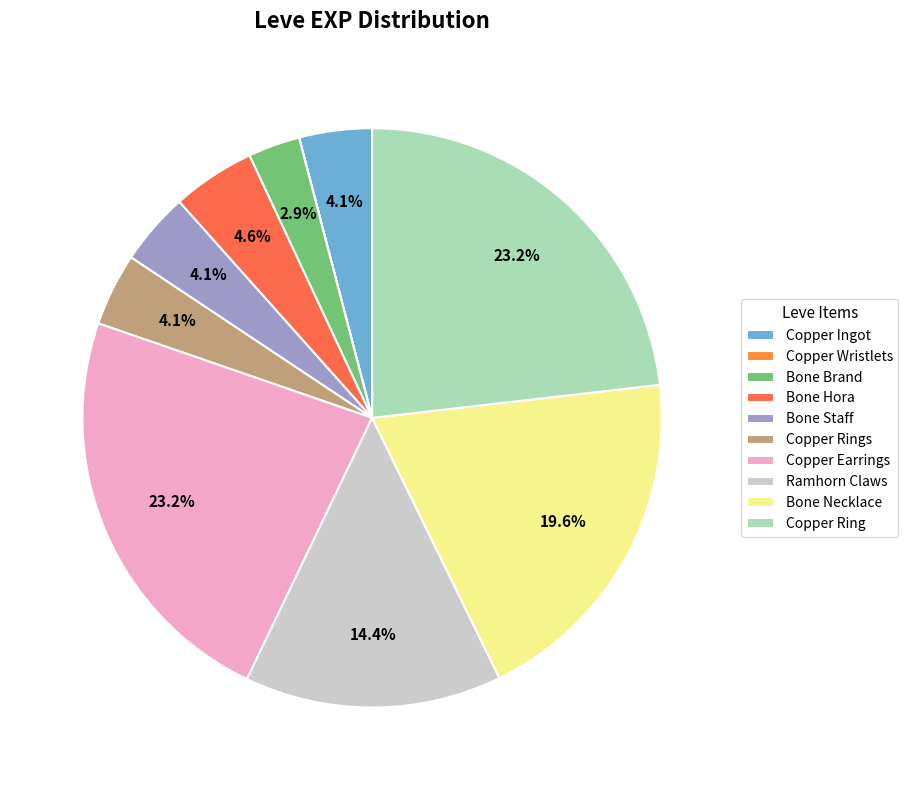

To the nearest percent, what is the difference between the largest and smallest slice percentages?

23%